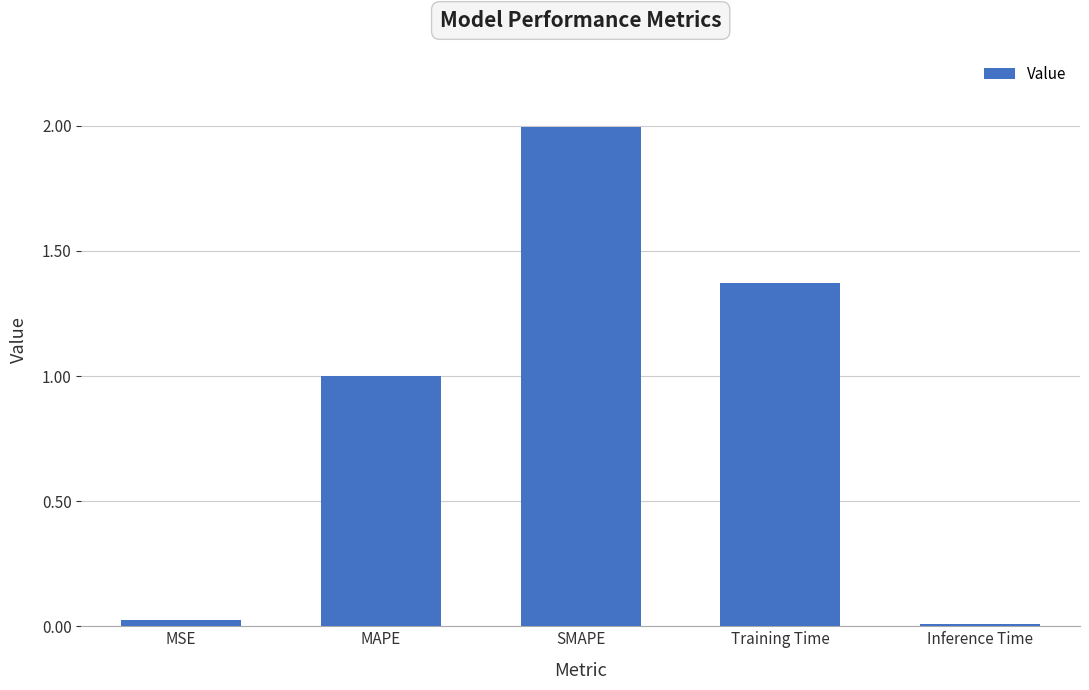

What is the label of the 3rd bar from the left?

SMAPE